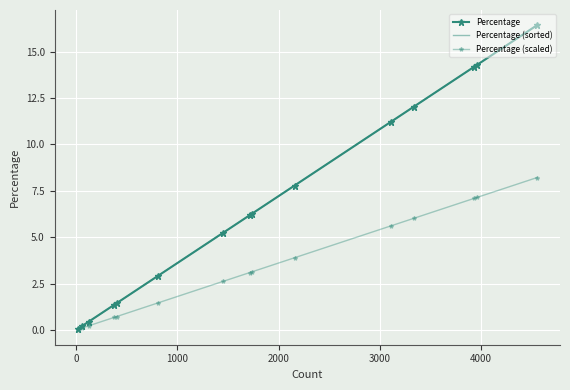

Rank the series by their maximum value, from highest to lowest.

Percentage, Percentage (sorted), Percentage (scaled)